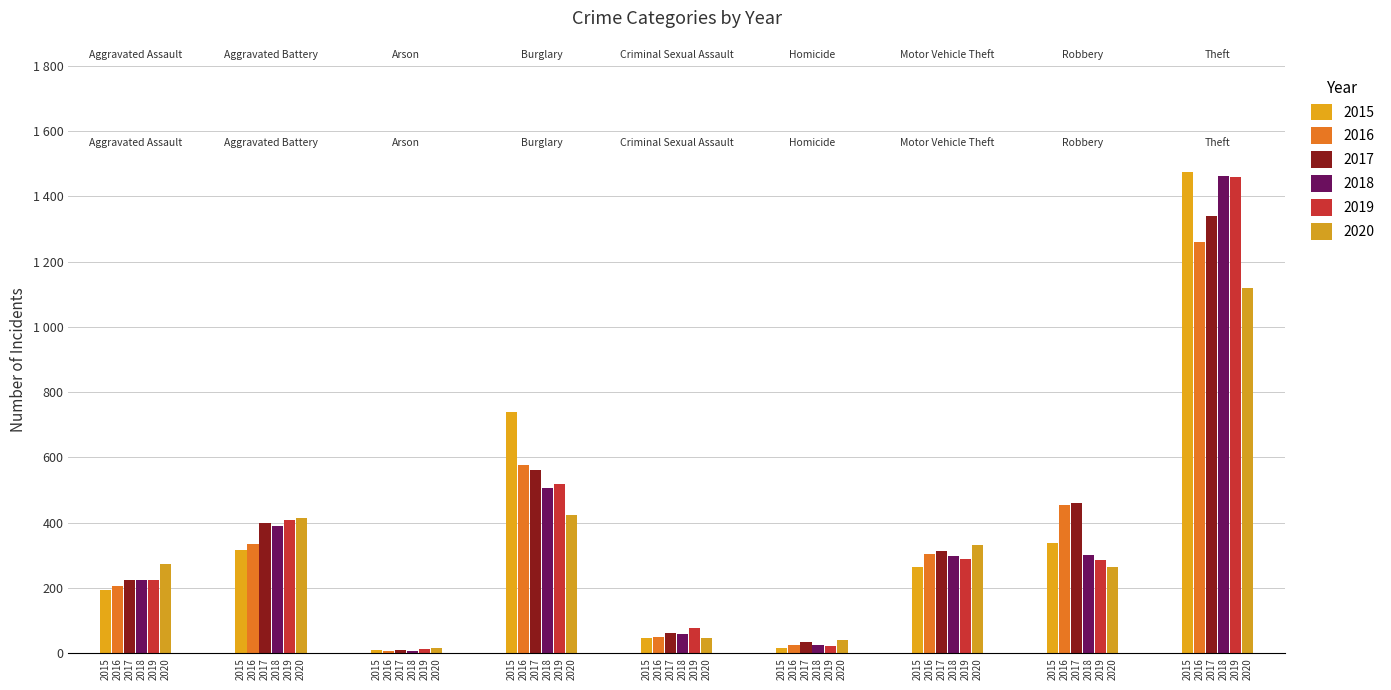

Are the bars horizontal?

No